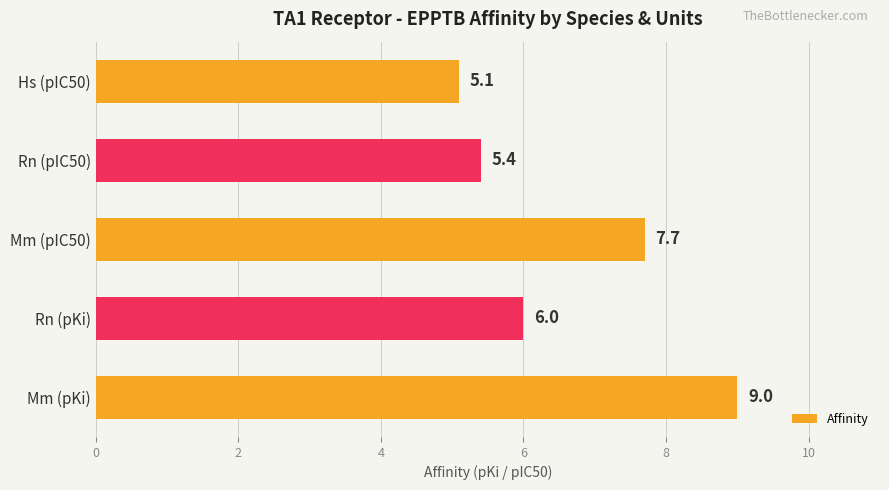

Where is the data nearest to the value 7?

Mm (pIC50)